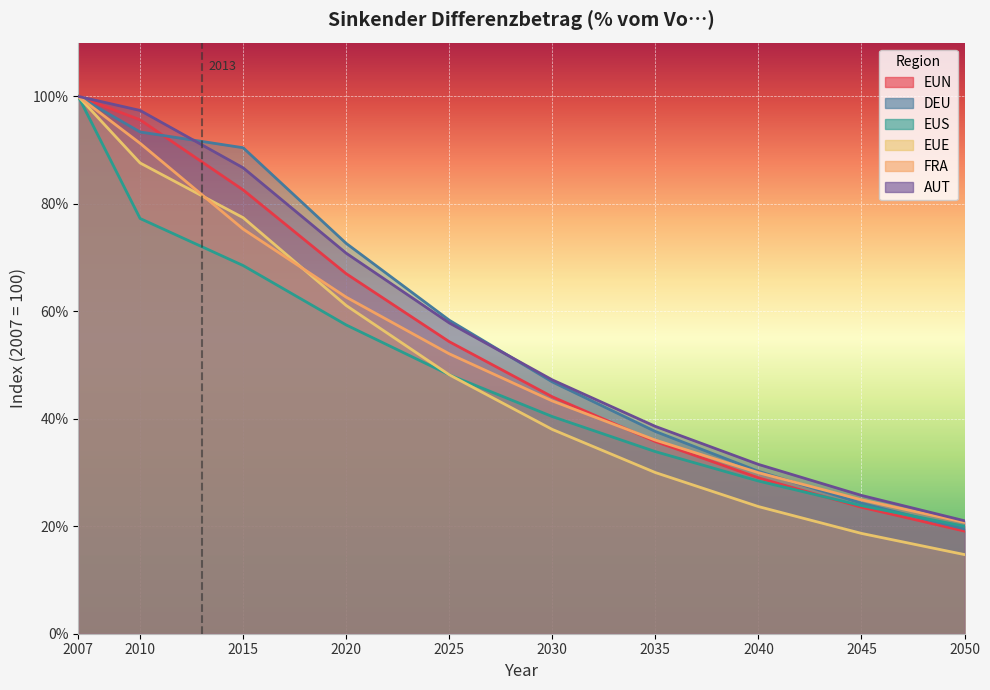

Reading right to left, what are all the values shown in this chart?

EUN: 2050=19.1	2045=23.5	2040=29.0	2035=35.8	2030=44.1	2025=54.3	2020=67.0	2015=82.6	2010=95.6	2007=100.0
DEU: 2050=19.5	2045=24.3	2040=30.2	2035=37.6	2030=46.9	2025=58.3	2020=72.6	2015=90.4	2010=93.4	2007=100.0
EUS: 2050=20.0	2045=23.8	2040=28.4	2035=33.9	2030=40.4	2025=48.2	2020=57.5	2015=68.5	2010=77.3	2007=100.0
EUE: 2050=14.7	2045=18.7	2040=23.7	2035=30.0	2030=38.0	2025=48.2	2020=61.1	2015=77.4	2010=87.6	2007=100.0
FRA: 2050=20.7	2045=24.9	2040=30.0	2035=36.0	2030=43.3	2025=52.1	2020=62.6	2015=75.3	2010=91.3	2007=100.0
AUT: 2050=21.0	2045=25.7	2040=31.5	2035=38.6	2030=47.2	2025=57.8	2020=70.8	2015=86.7	2010=97.4	2007=100.0